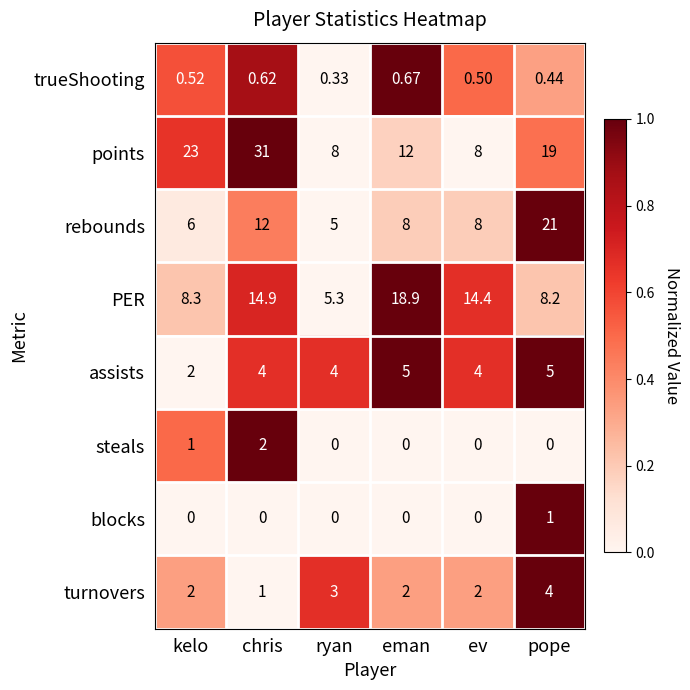

Which series has the largest range (max minus min)?

points